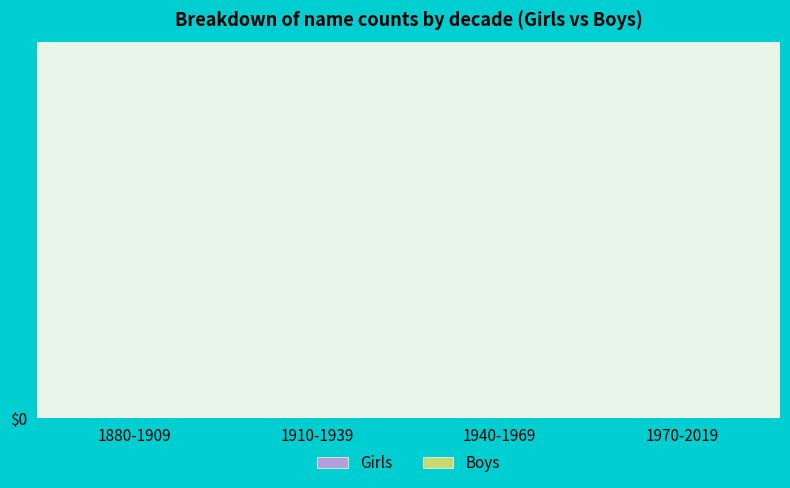

What are all the series names shown in the legend?

Girls, Boys